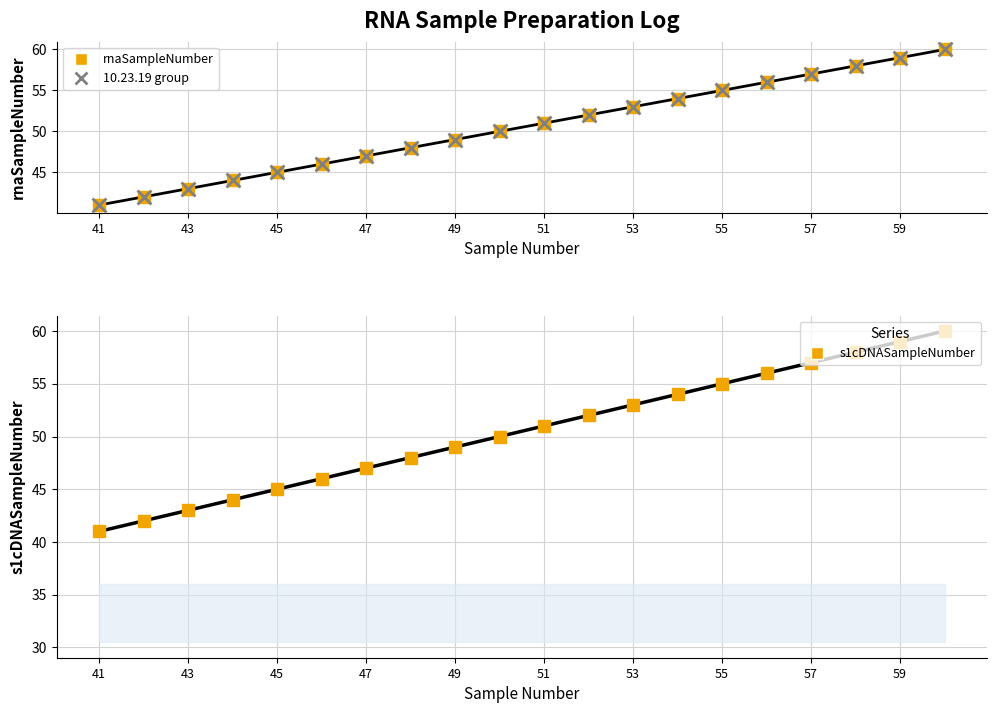

True or false: rnaSampleNumber and s1cDNASampleNumber cross at least once.

False